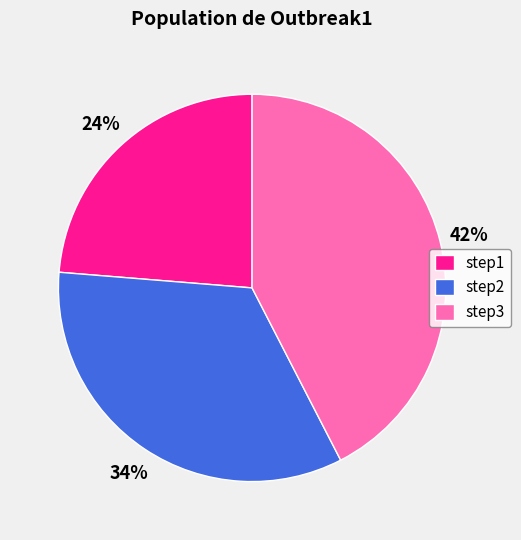

How many slices are in this pie chart?

3